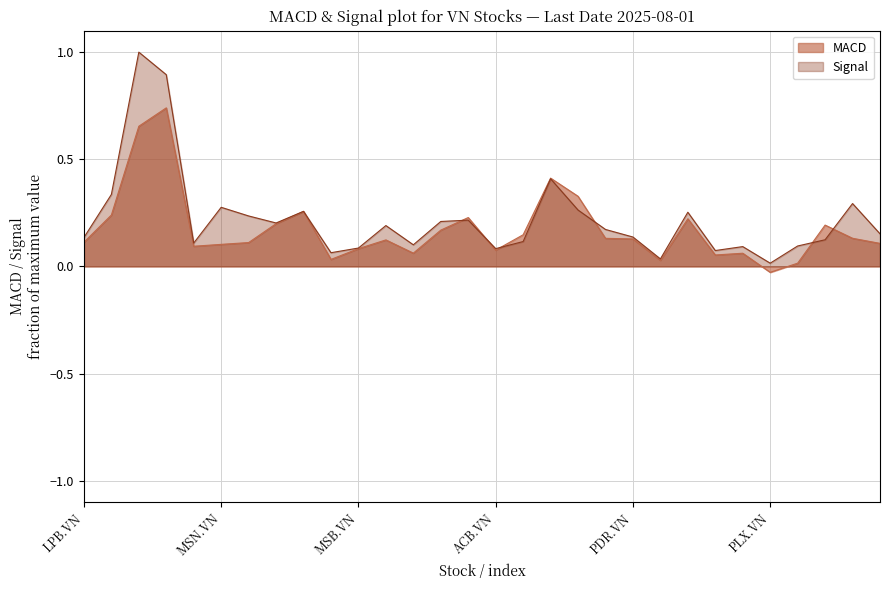

What is the label of the 9th point from the left?

PNJ.VN